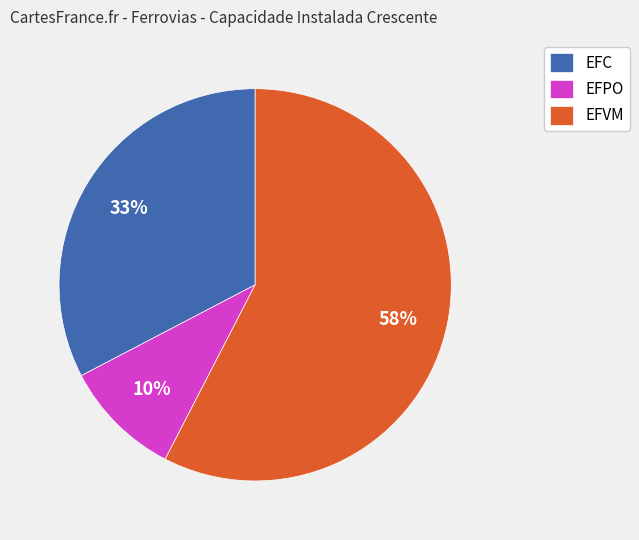

Is there any slice that represents more than half of the pie?

Yes